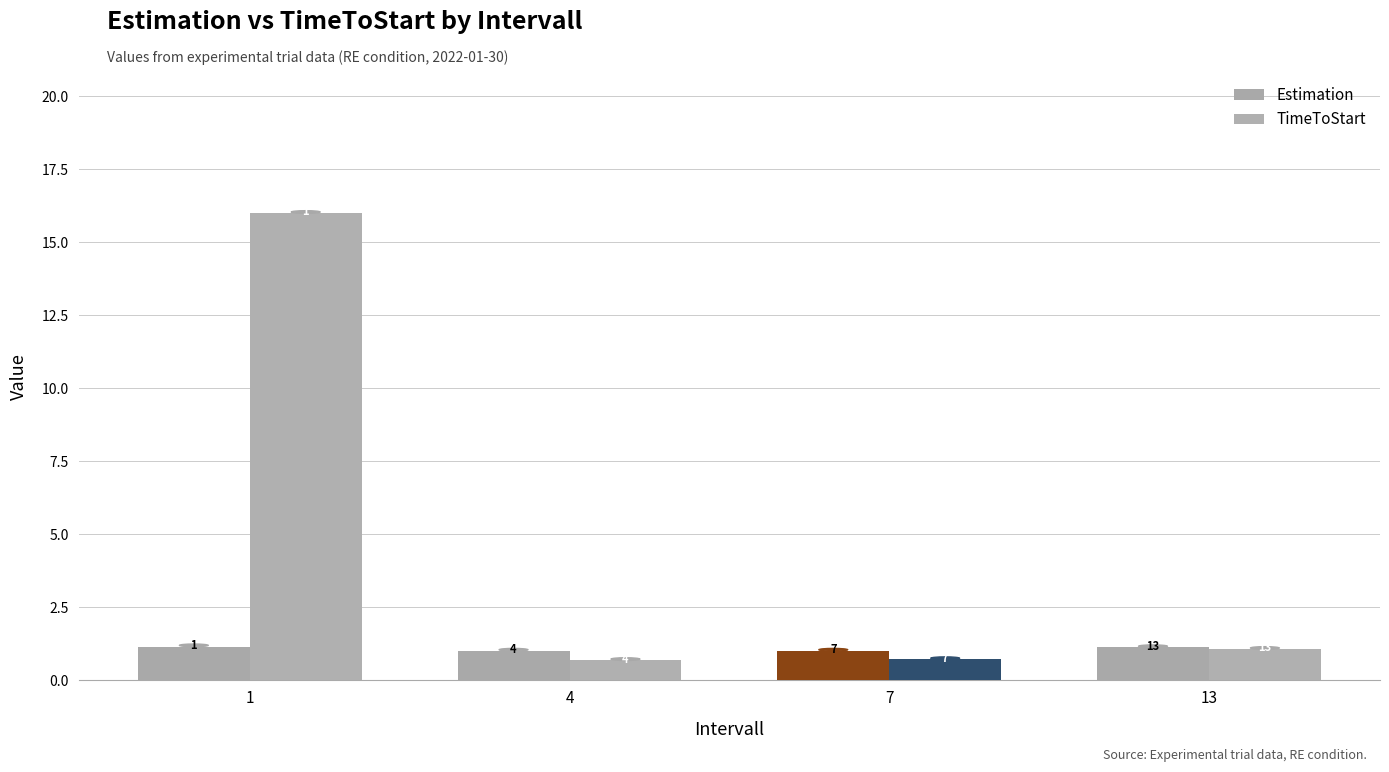

How many bars are there in each group?

2